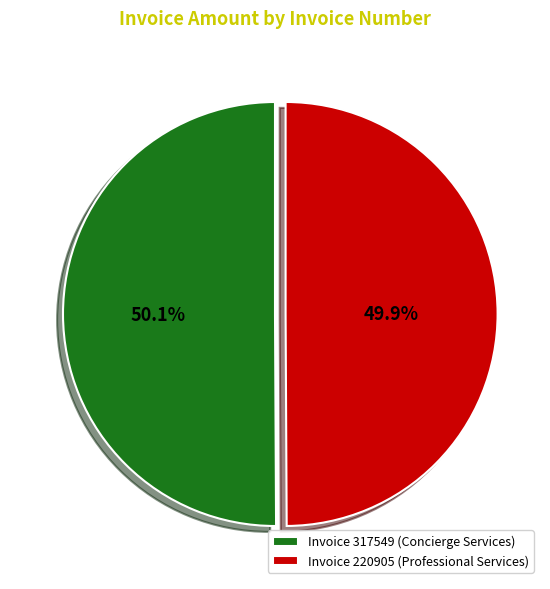

Combined, what portion of the pie is Invoice 220905 (Professional Services) and Invoice 317549 (Concierge Services)?

100.0%